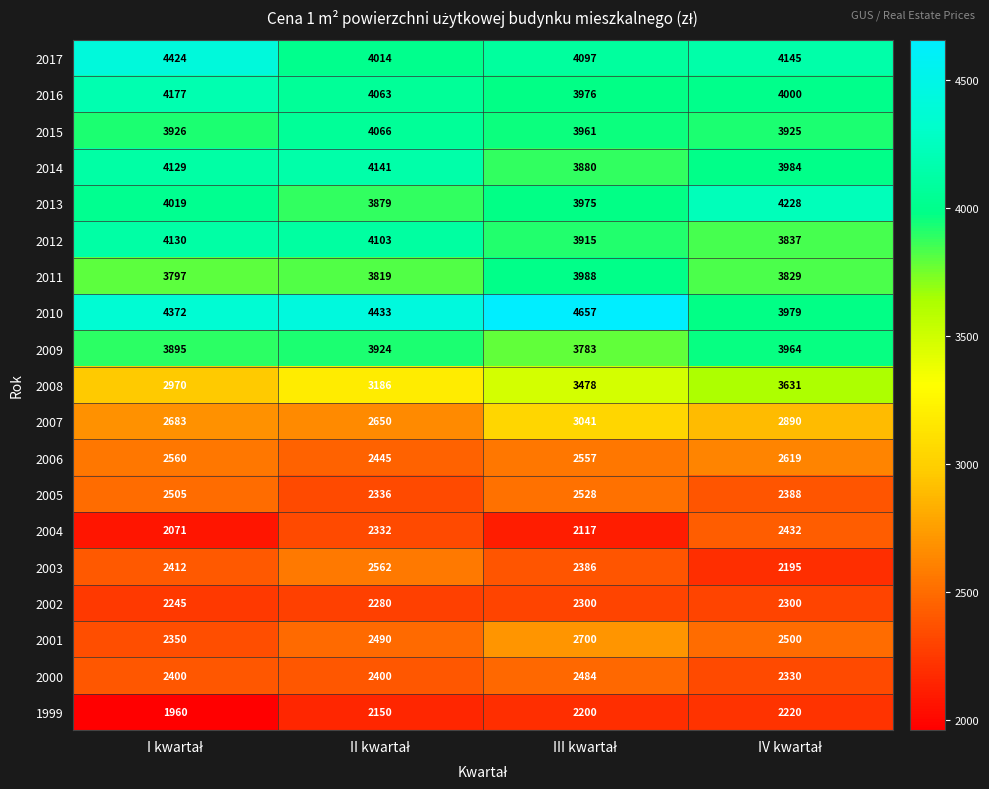

Rank the series by their maximum value, from highest to lowest.

2010, 2017, 2013, 2016, 2014, 2012, 2015, 2011, 2009, 2008, 2007, 2001, 2006, 2003, 2005, 2000, 2004, 2002, 1999